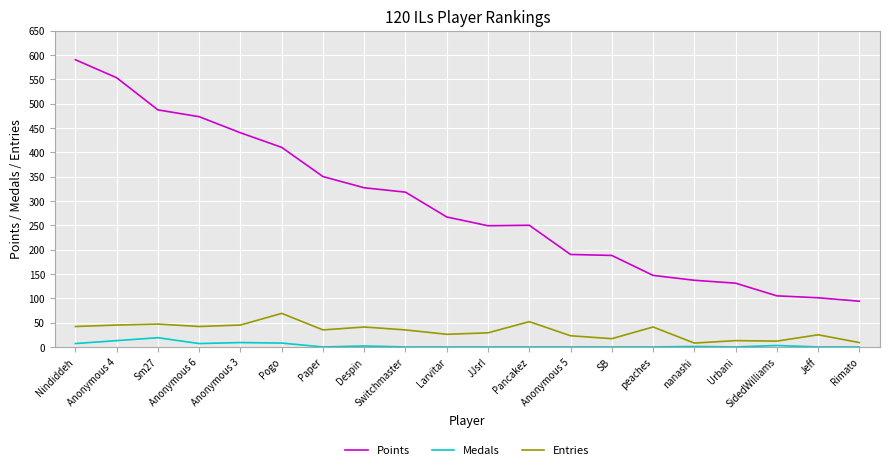

Which category has the highest value in the Points series?

Nindiddeh